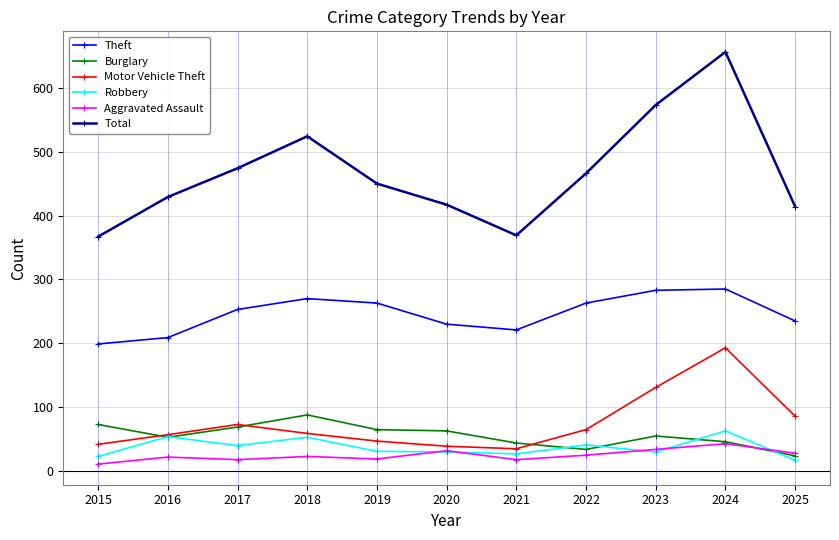

The value of Theft at 2016 is 92. True or false?

False